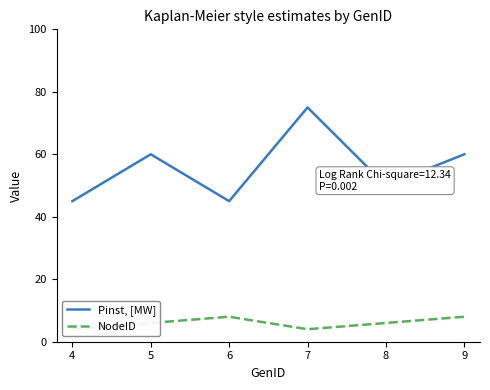

What is the value of the NodeID point at the 2nd from the left?

6